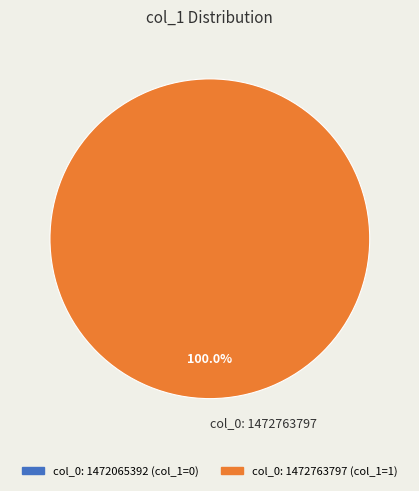

Which category accounts for the majority?

col_0: 1472763797